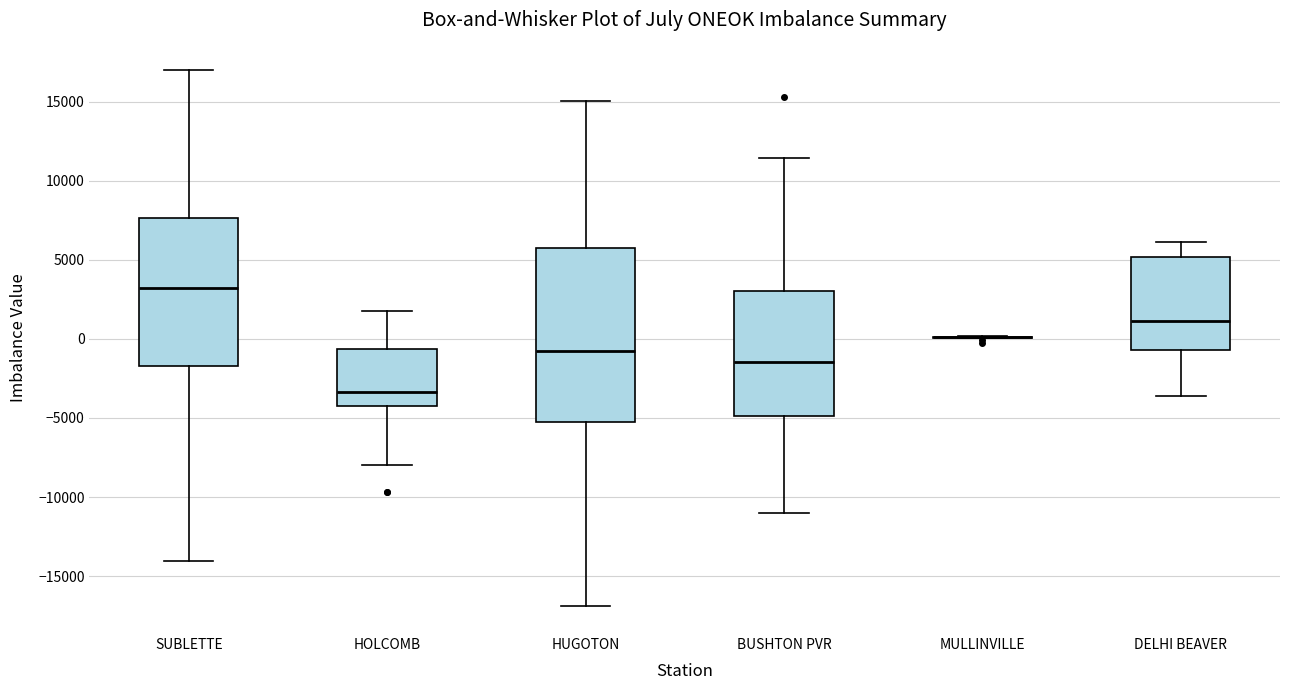

Reading left to right, read every box against the y-axis: the position of its median line, the range the box covers, and the ends of its whiskers. The values are not printed on the chart, so give them approximately, as read against the axis.

SUBLETTE: median 3000, box -1500 to 7500, whiskers -14000 to 17000
HOLCOMB: median -3500, box -4000 to -500, whiskers -8000 to 2000
HUGOTON: median -1000, box -5500 to 5500, whiskers -17000 to 15000
BUSHTON PVR: median -1500, box -5000 to 3000, whiskers -11000 to 11500
MULLINVILLE: box collapsed to a line at 0, whiskers 0 to 0
DELHI BEAVER: median 1000, box -500 to 5000, whiskers -3500 to 6000